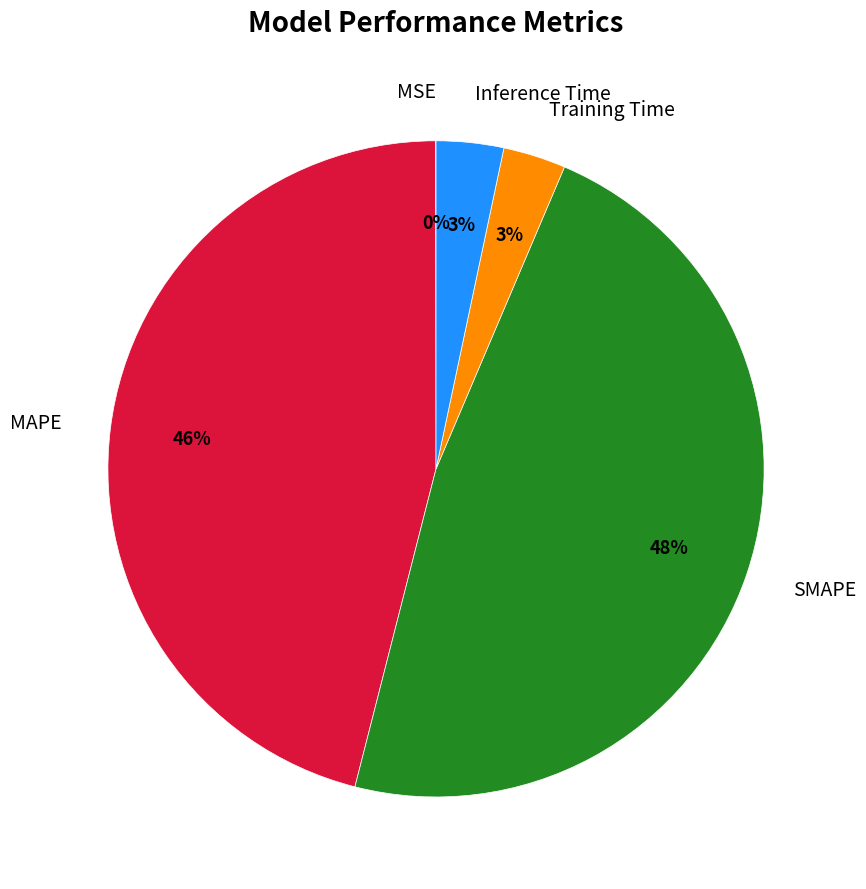

To the nearest percent, what is the average slice percentage?

20%